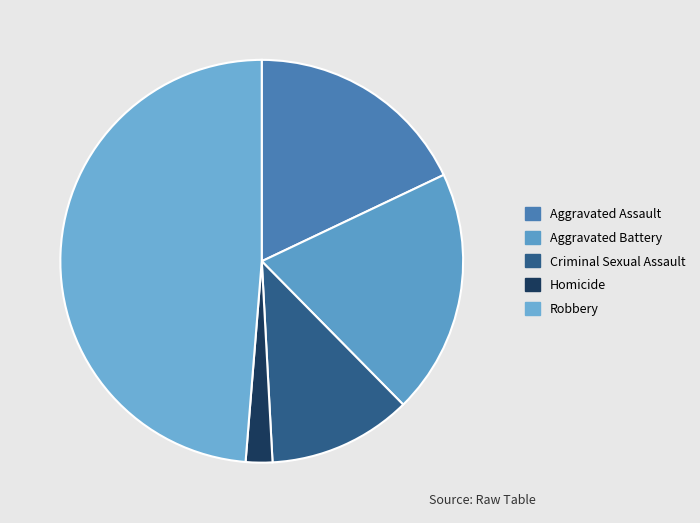

Approximately how many times larger is the value at Aggravated Assault compared to Criminal Sexual Assault?

1.6